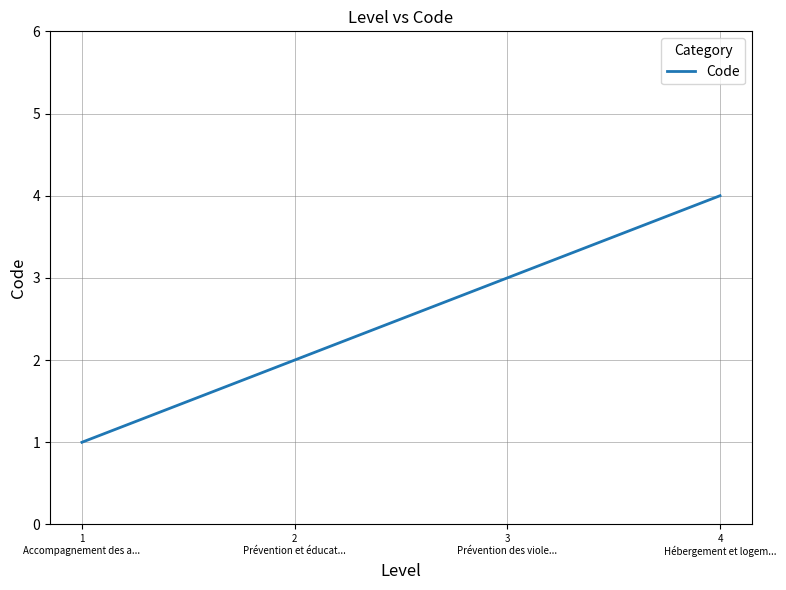

What is the difference between the values at 3
Prévention des viole... and 1
Accompagnement des a...?

2